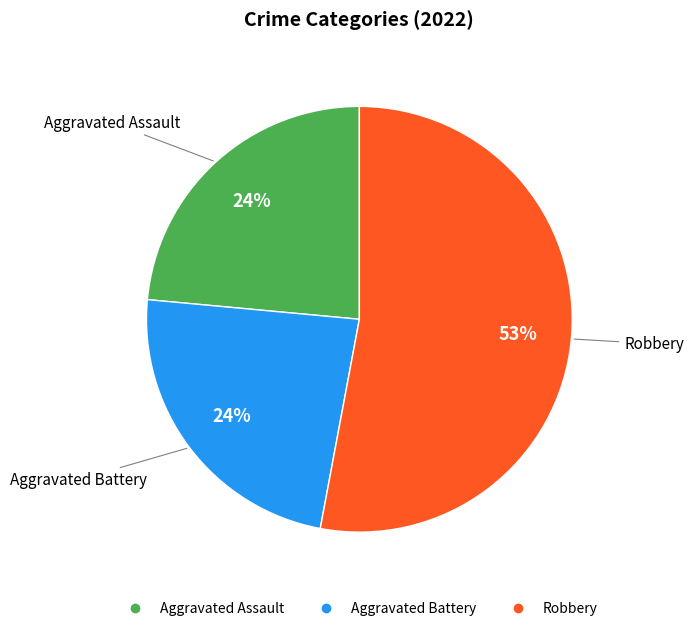

Count the number of slices in the pie.

3